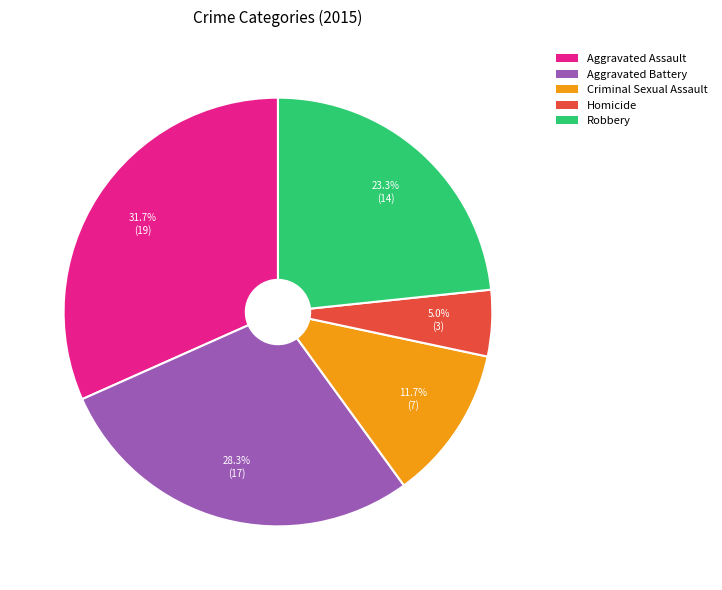

What is the ratio of the value at Criminal Sexual Assault to the value at Homicide?

2.3